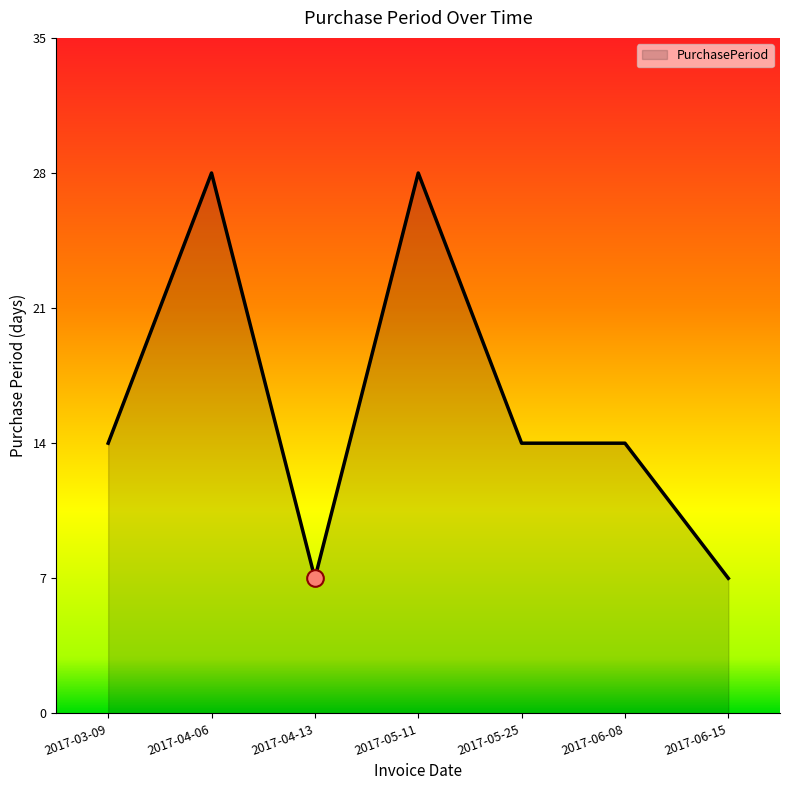

How many categories are shown in the chart?

7